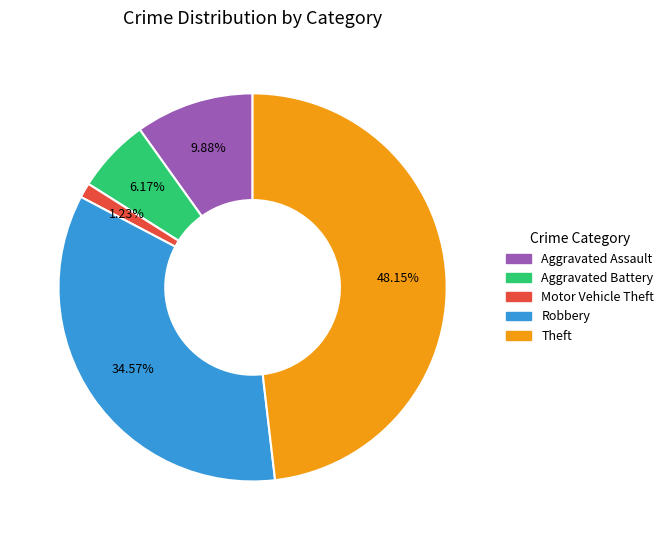

Is there a majority slice in this chart?

No